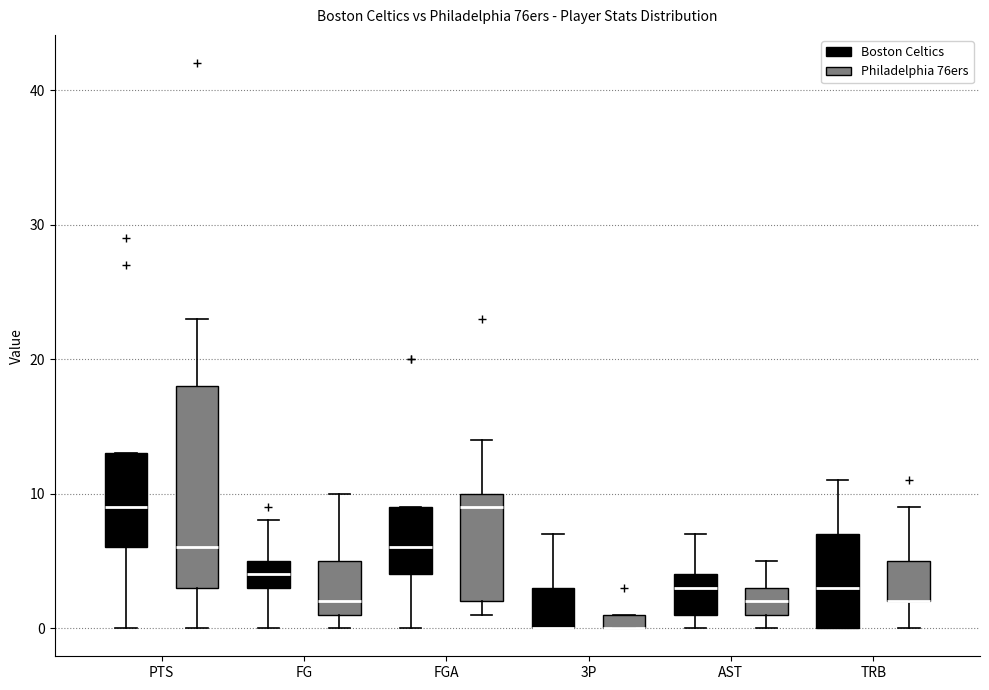

Where does the median line of the box for FG (Boston Celtics) sit on the y-axis? The values are not printed on the chart, so give them approximately, as read against the axis.

4